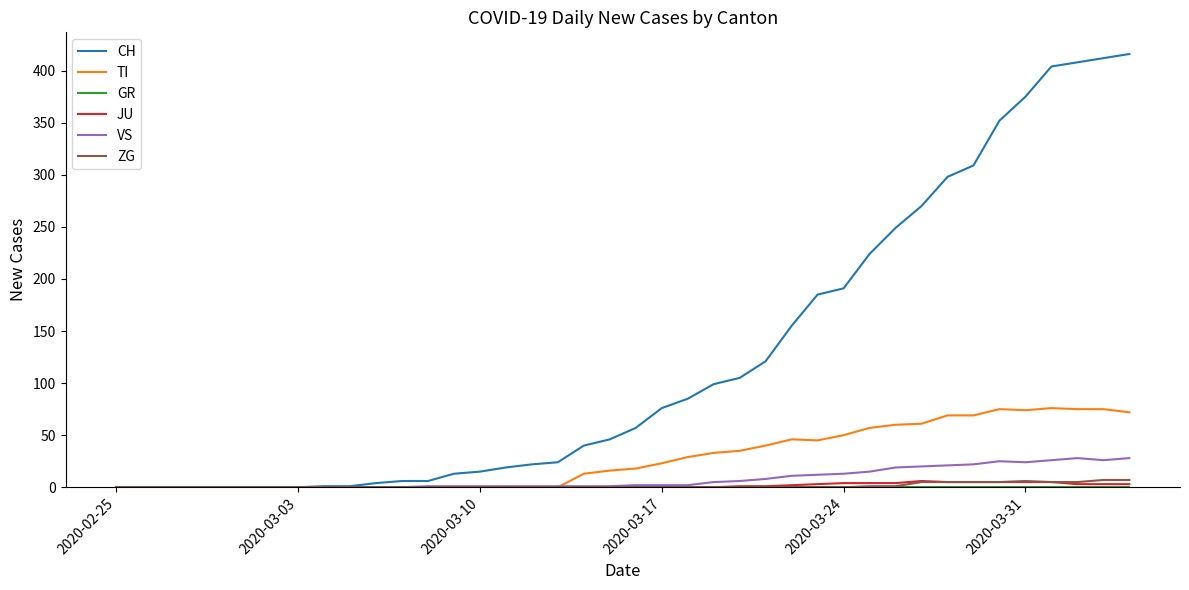

What is the greatest value displayed?

416